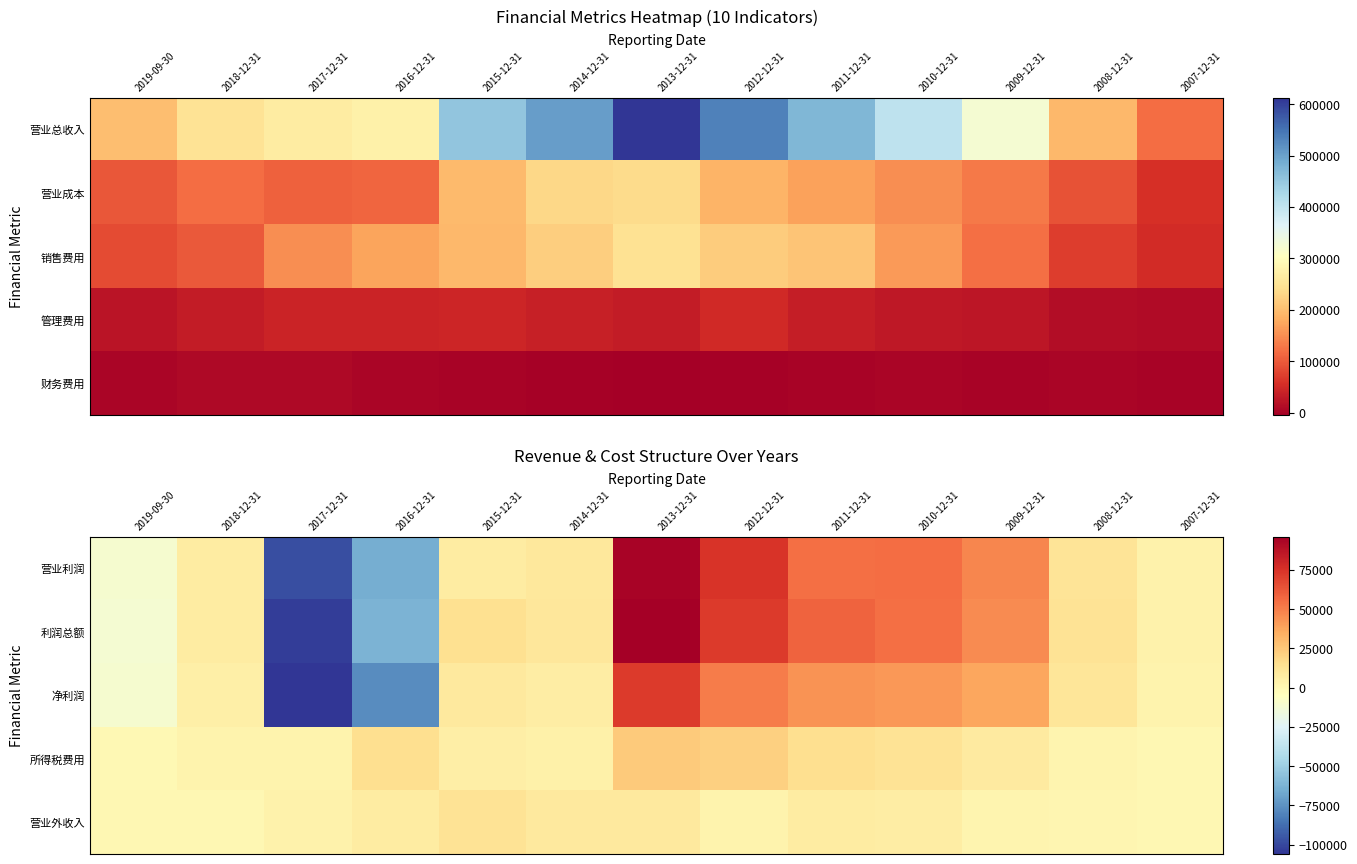

The 利润总额 series shows 10382 at 2014-12-31. True or false?

True